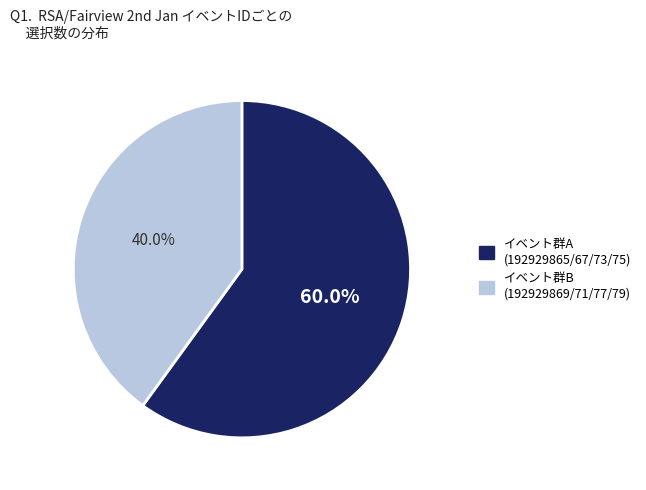

Is there any slice that represents more than half of the pie?

Yes